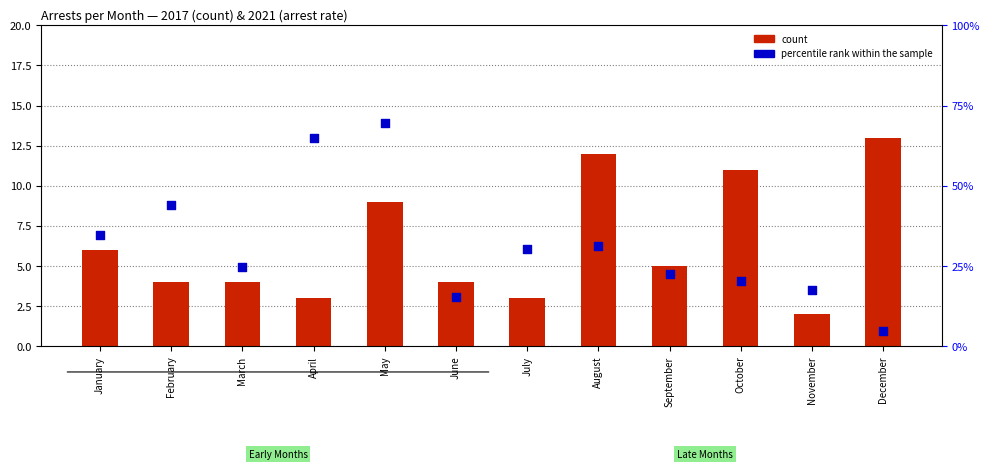

At which category is the sum across all series the highest?

May